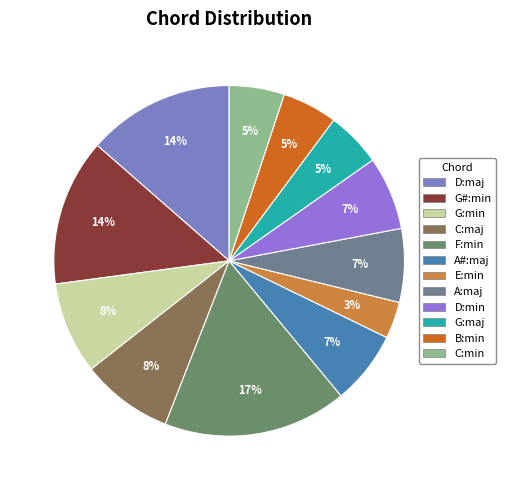

How many slices are in this pie chart?

12